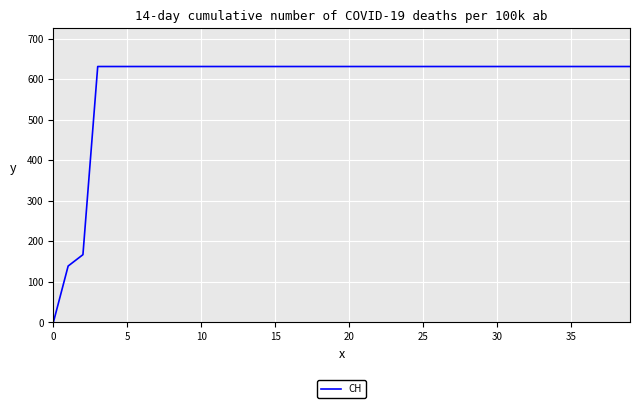

What is the average value?

591